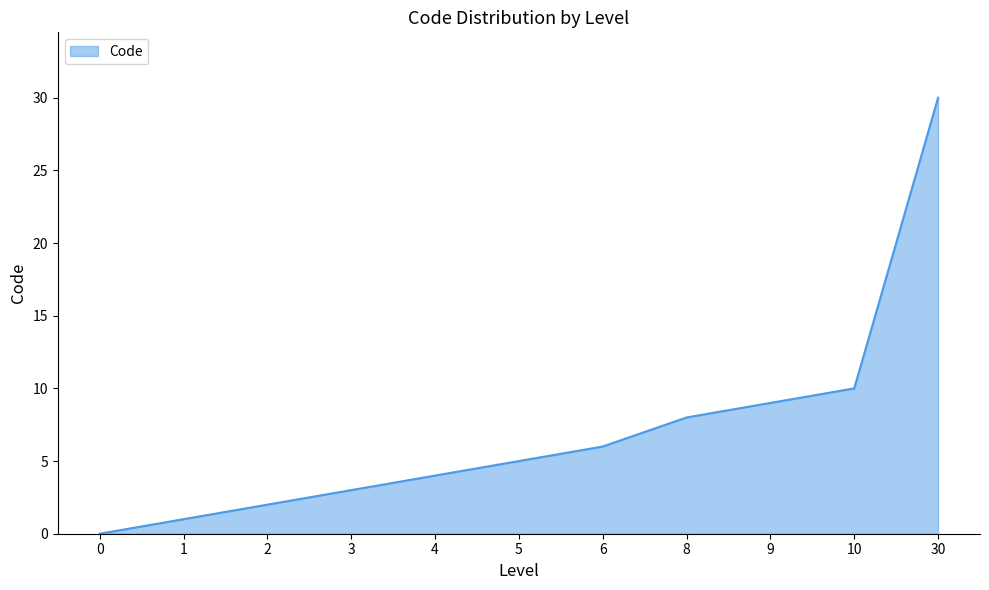

What is the difference between the second highest and minimum values?

10